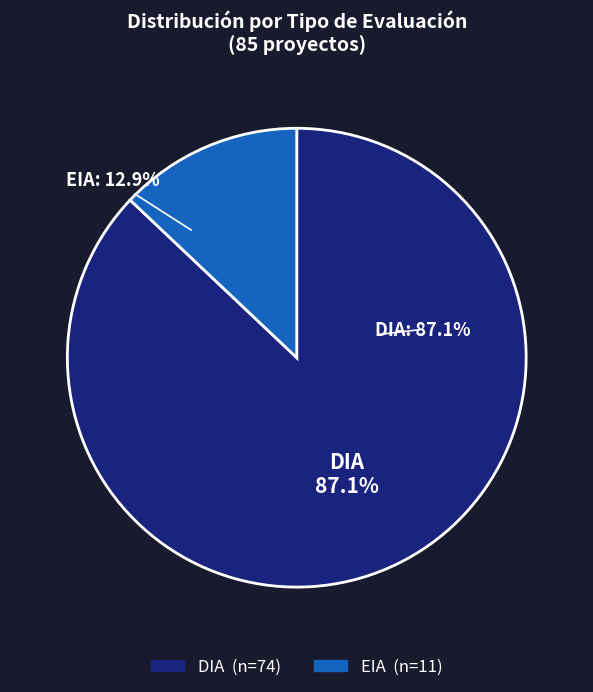

Is it true that DIA is 87% of the pie?

True